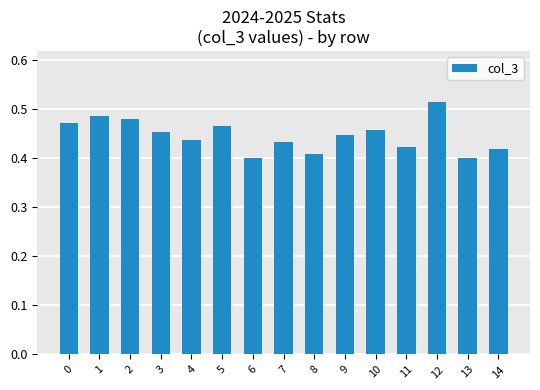

Count the values in the range 0 to 1.

15